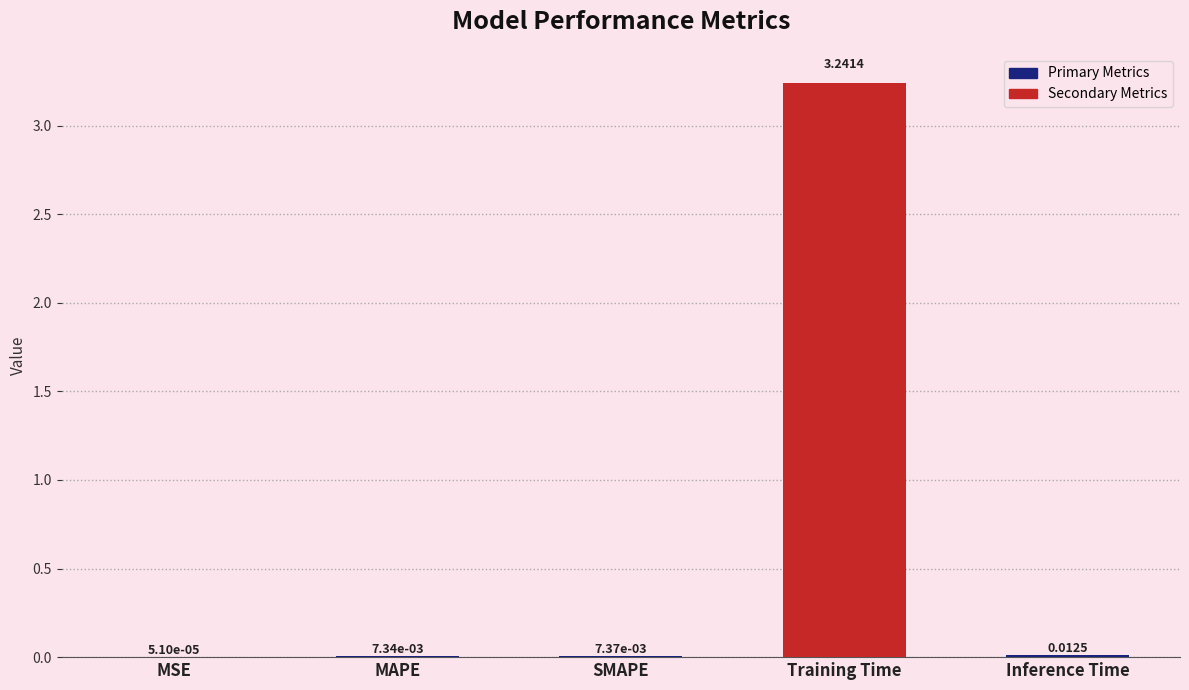

Between Training Time and Inference Time, which is larger?

Training Time